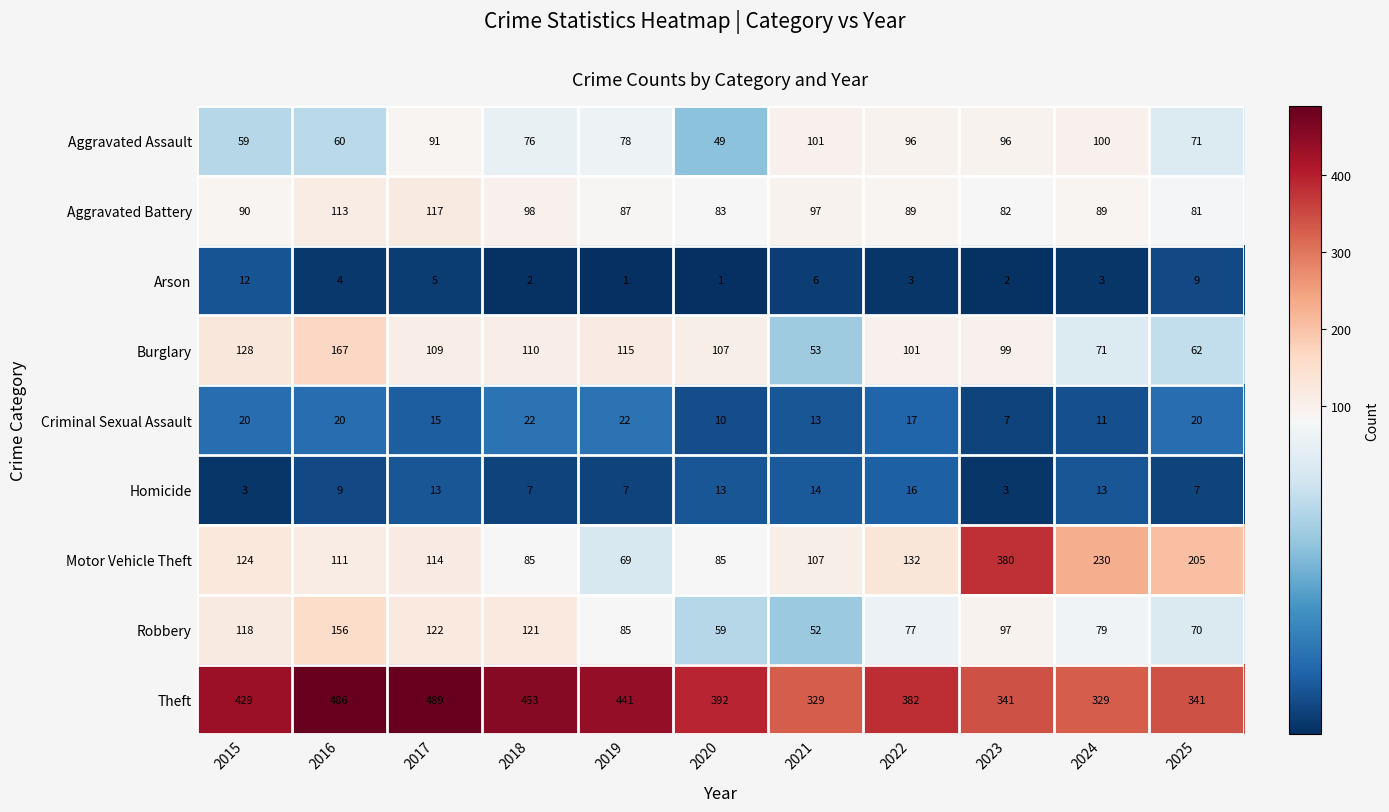

What is the greatest value displayed?

489